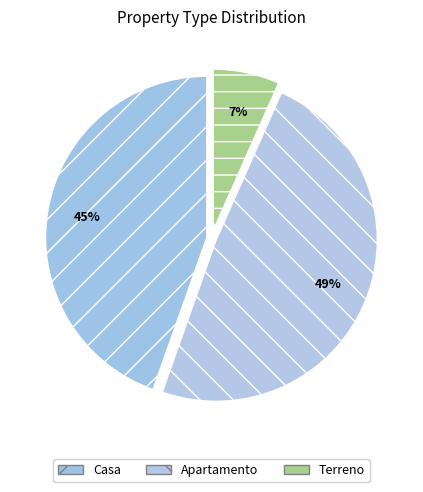

Count the number of slices in the pie.

3